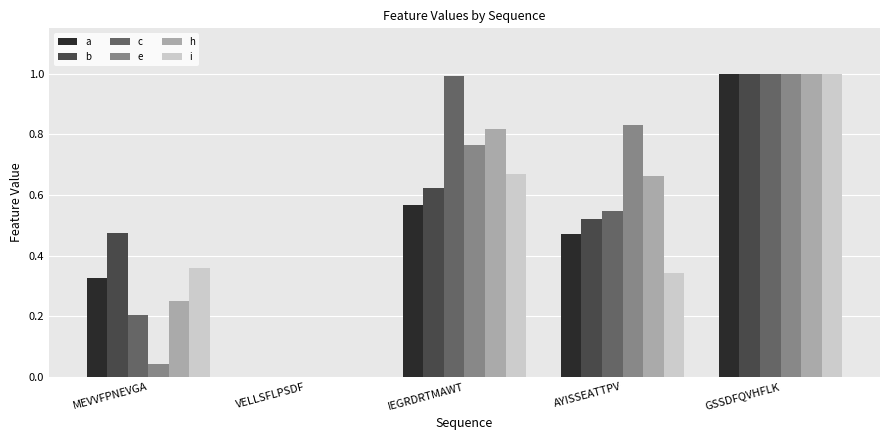

Are the bars grouped side by side (vs. stacked)?

Yes